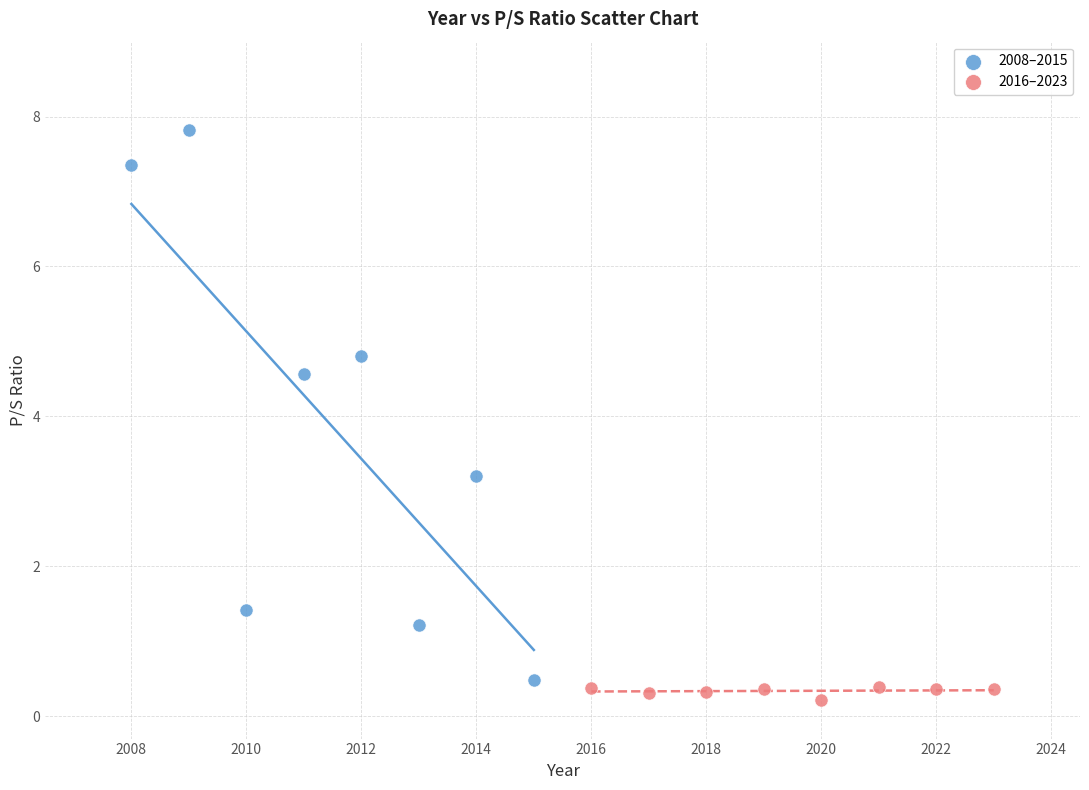

Which series reaches the maximum Y coordinate?

2008–2015